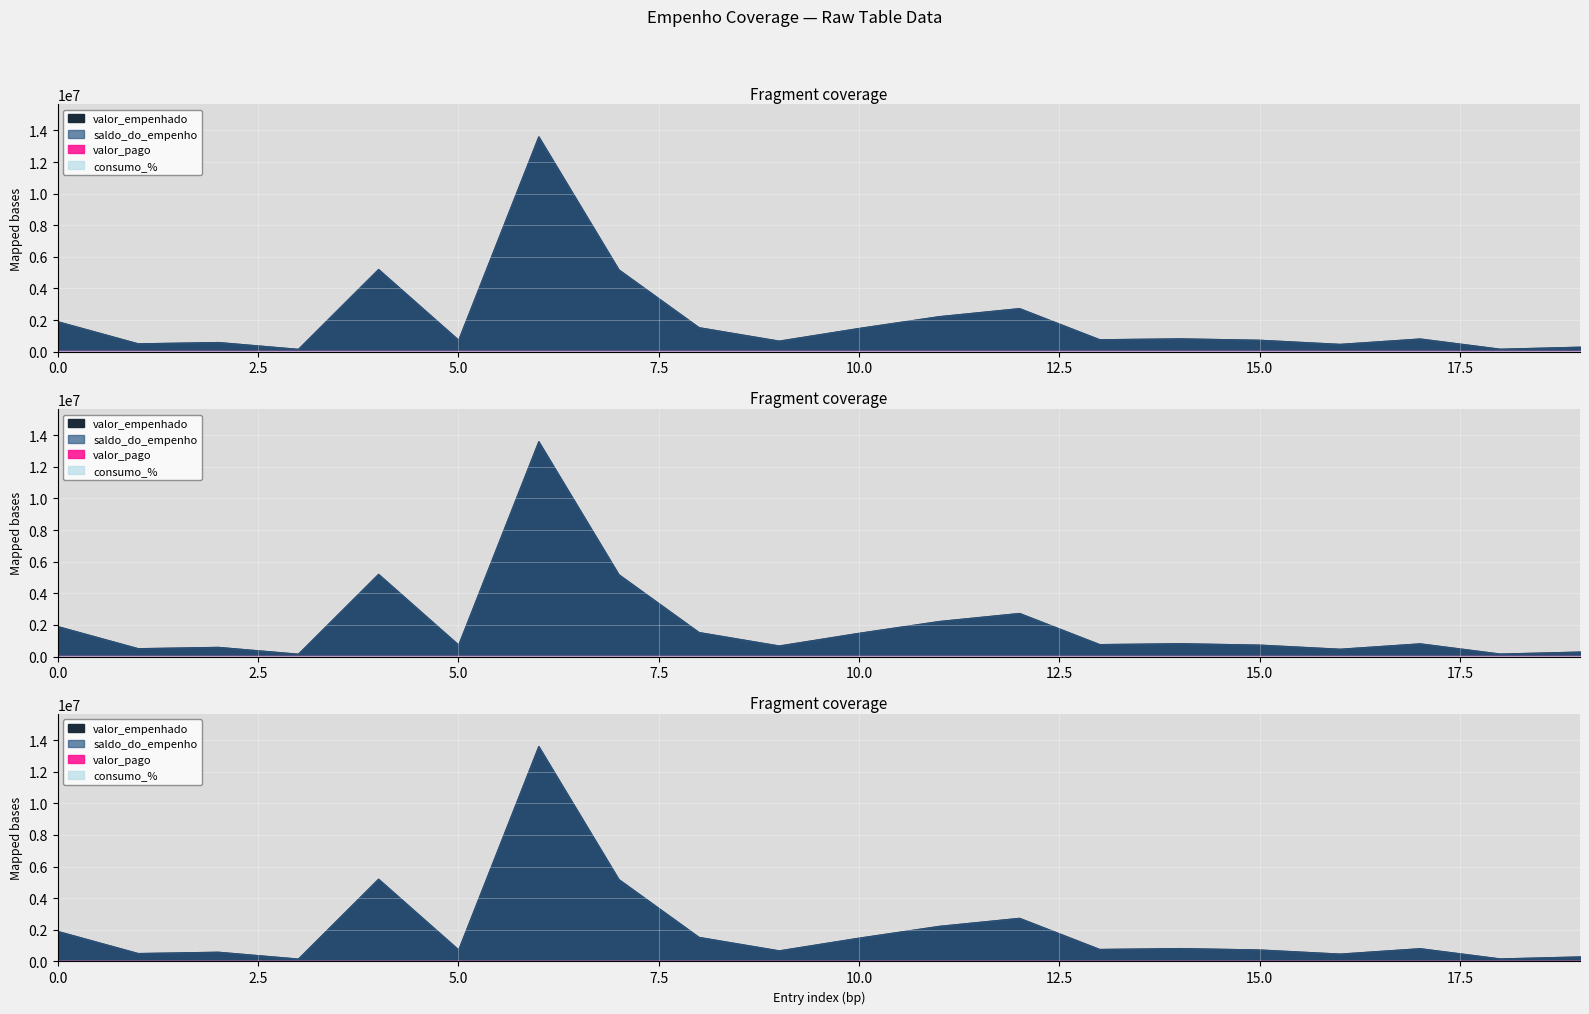

Which series has the largest total across all categories?

valor_empenhado